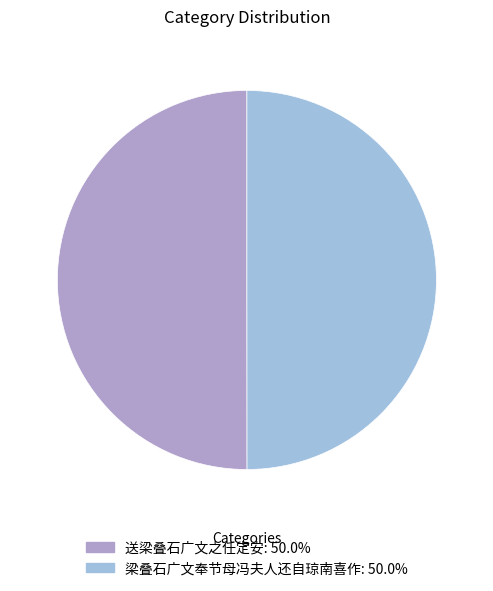

Approximately how many times larger is the value at 梁叠石广文奉节母冯夫人还自琼南喜作 compared to 送梁叠石广文之任定安?

1.0